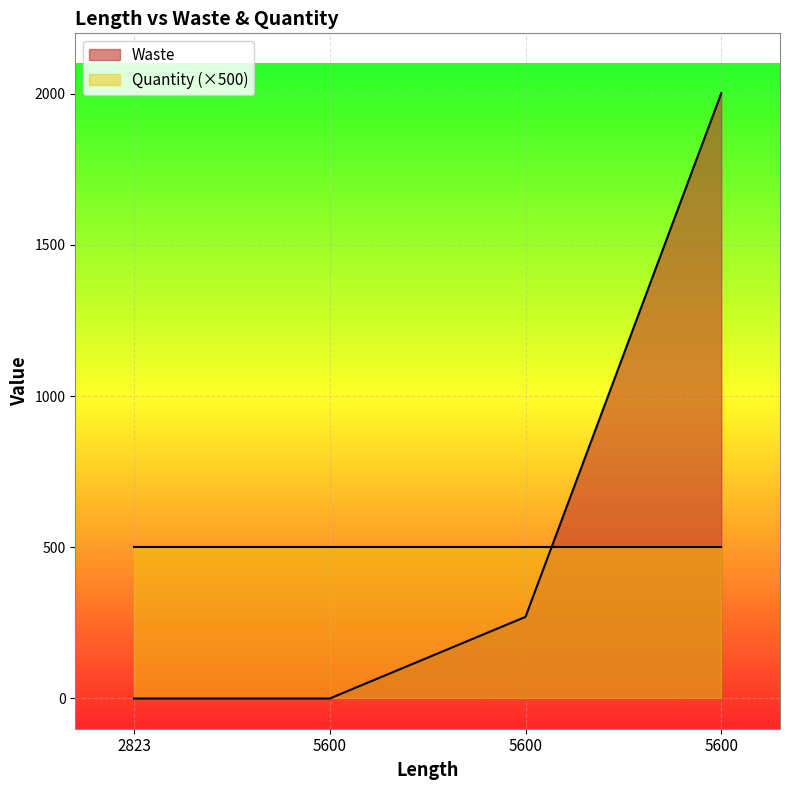

List the labels in order of value, smallest first.

2823, 5600, 5600, 5600